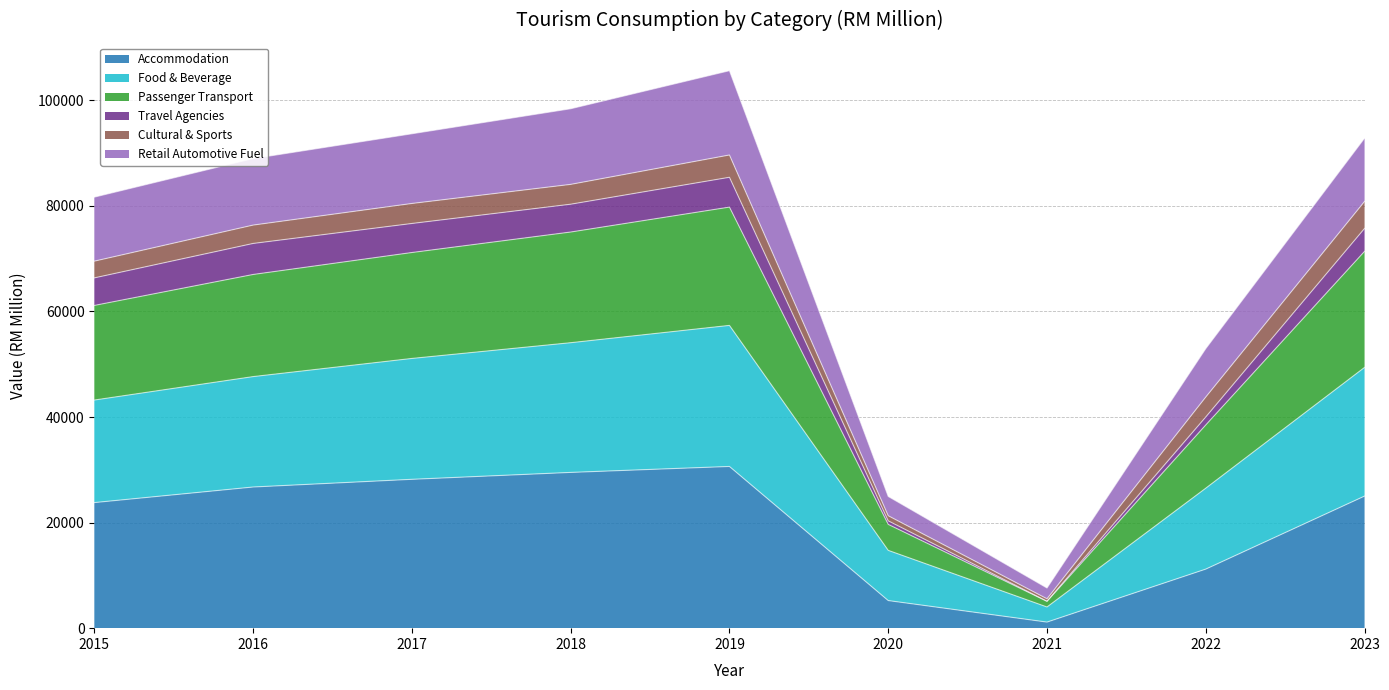

True or false: Food & Beverage has a value of 39485.4 at 2023.

False